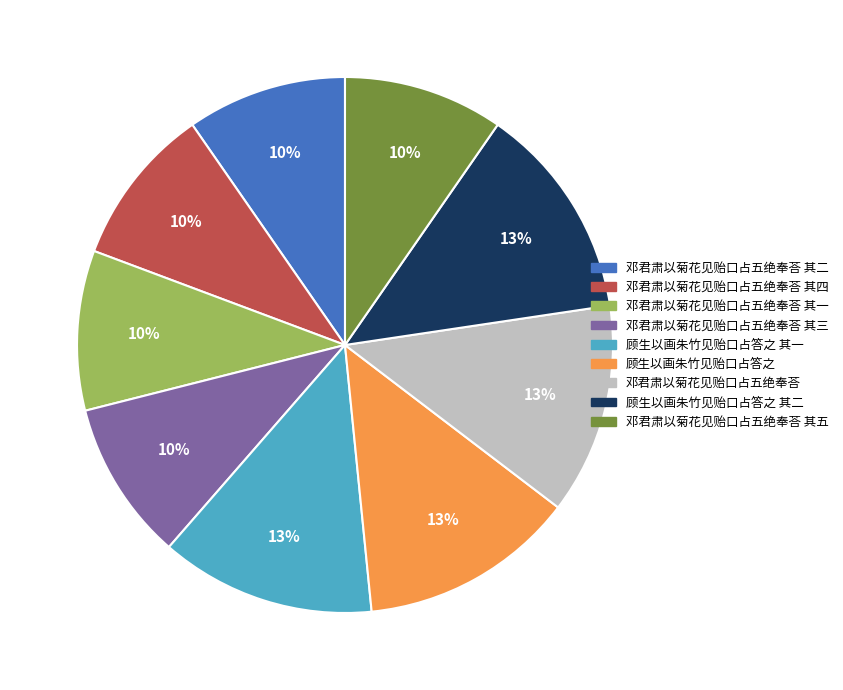

To the nearest percent, what is the difference between the largest and smallest slice percentages?

3%